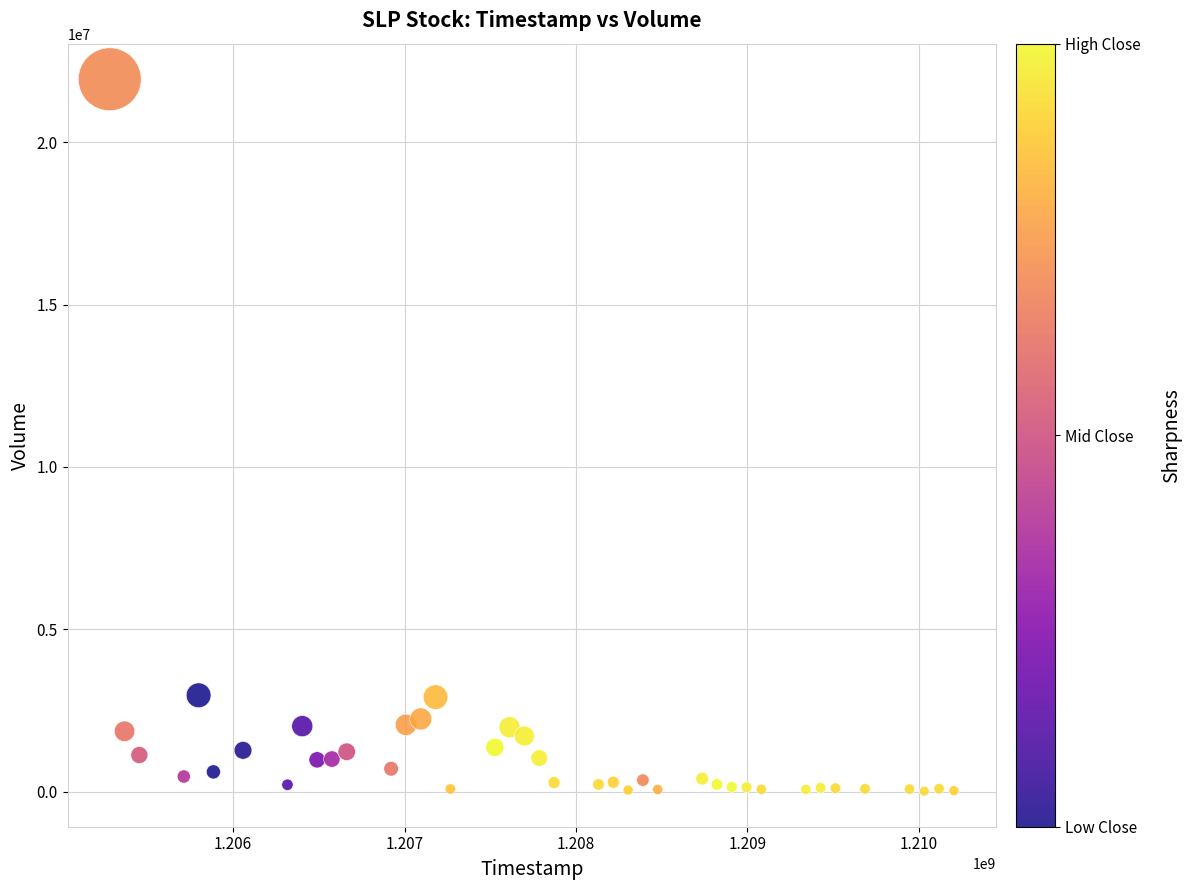

What is the range of Y values (max minus min)?

21922325